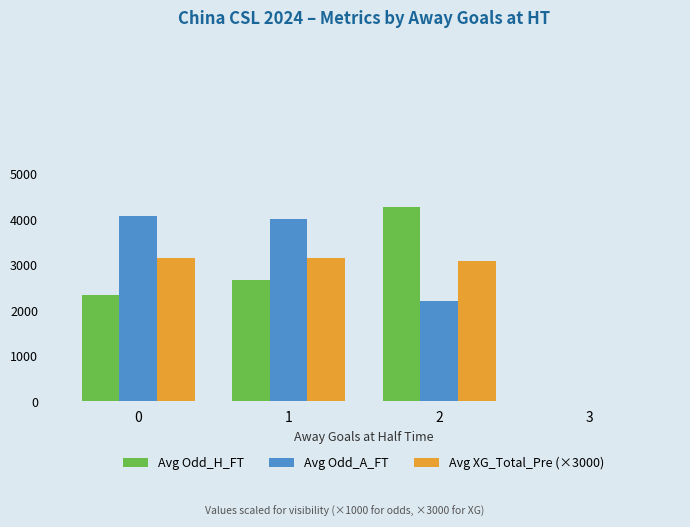

How many series are shown in this chart?

3